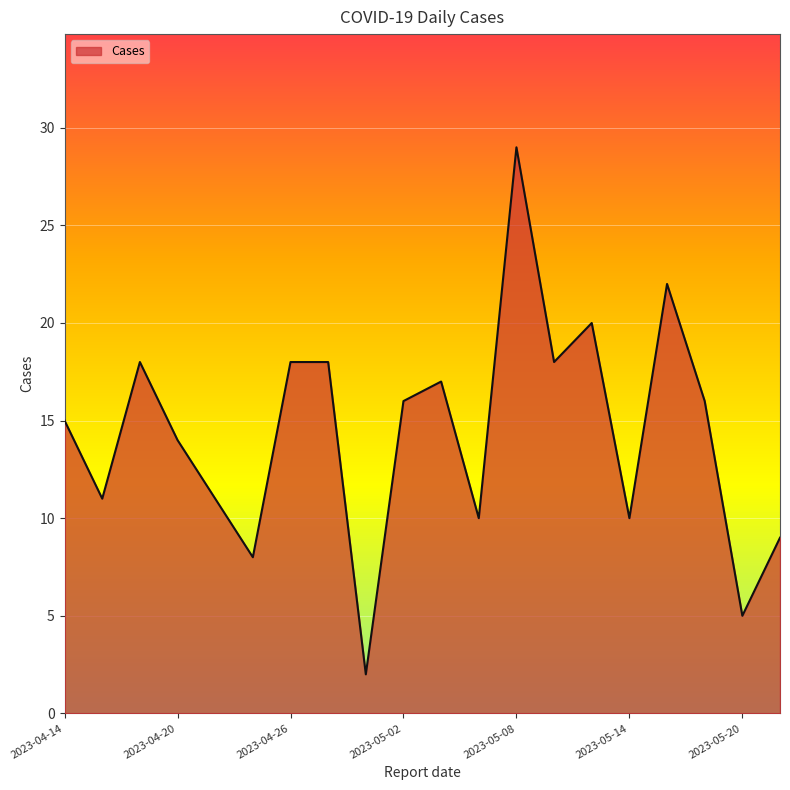

What is the difference between the maximum and minimum values?

27